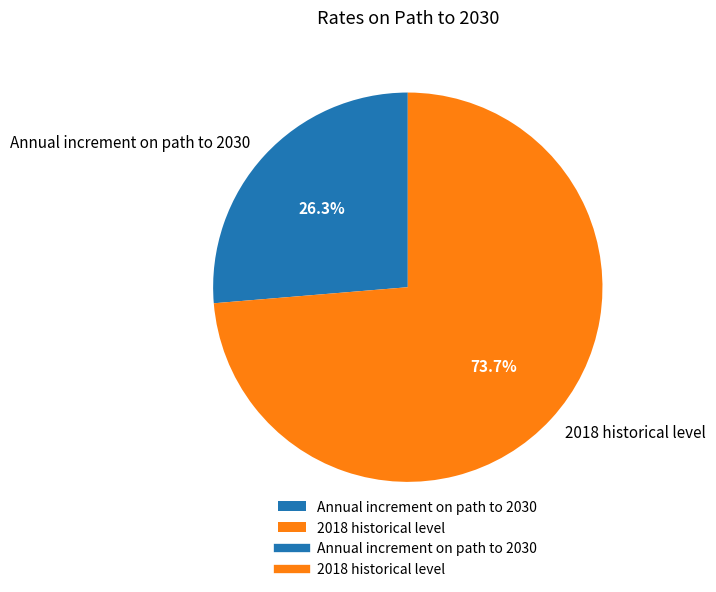

What percentage do 2018 historical level and Annual increment on path to 2030 together represent?

100.0%